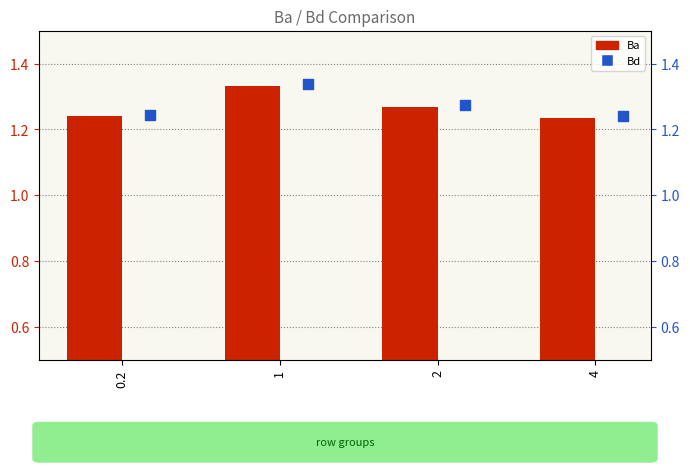

Is the value of Ba at 0.2 greater than the value of Bd at 0.2?

No